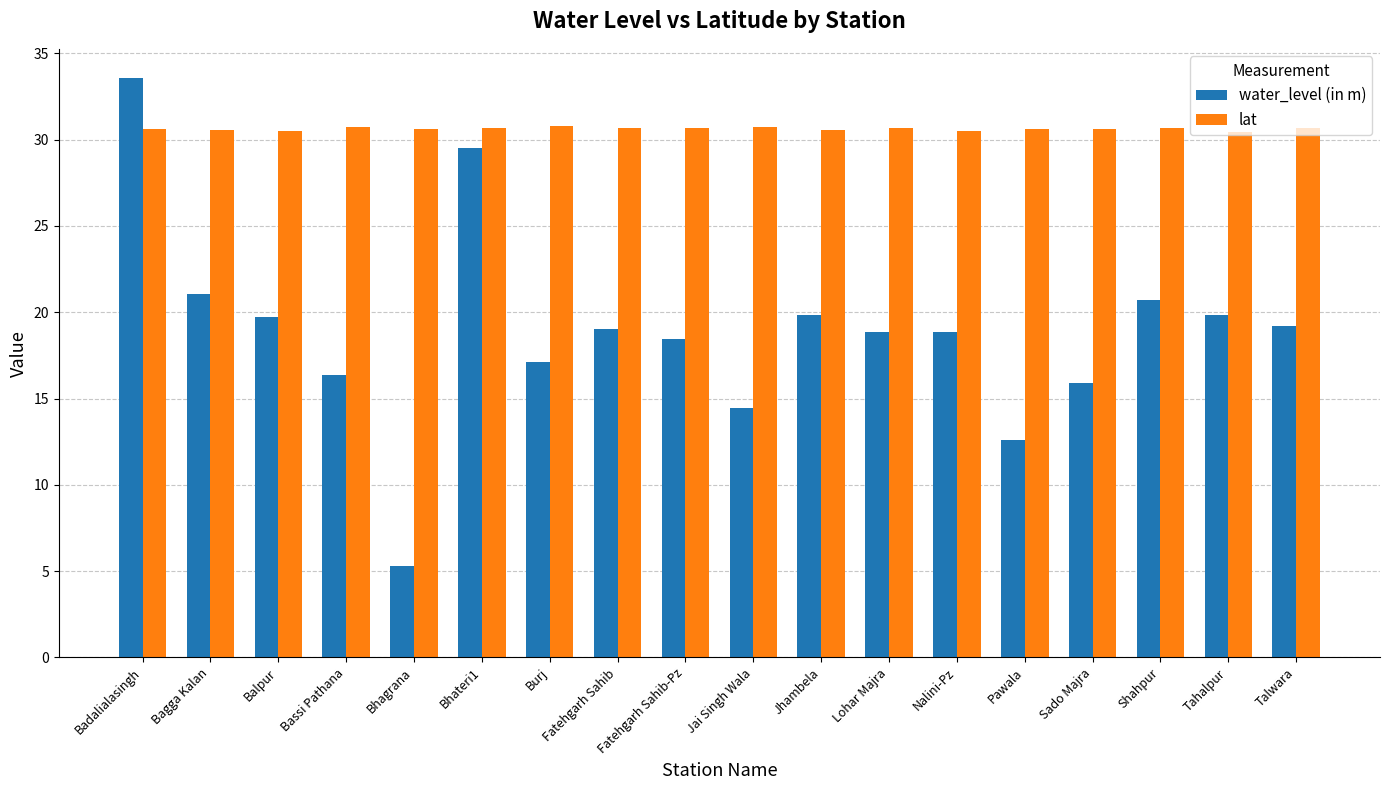

What is the label of the 14th bar from the left?

Pawala